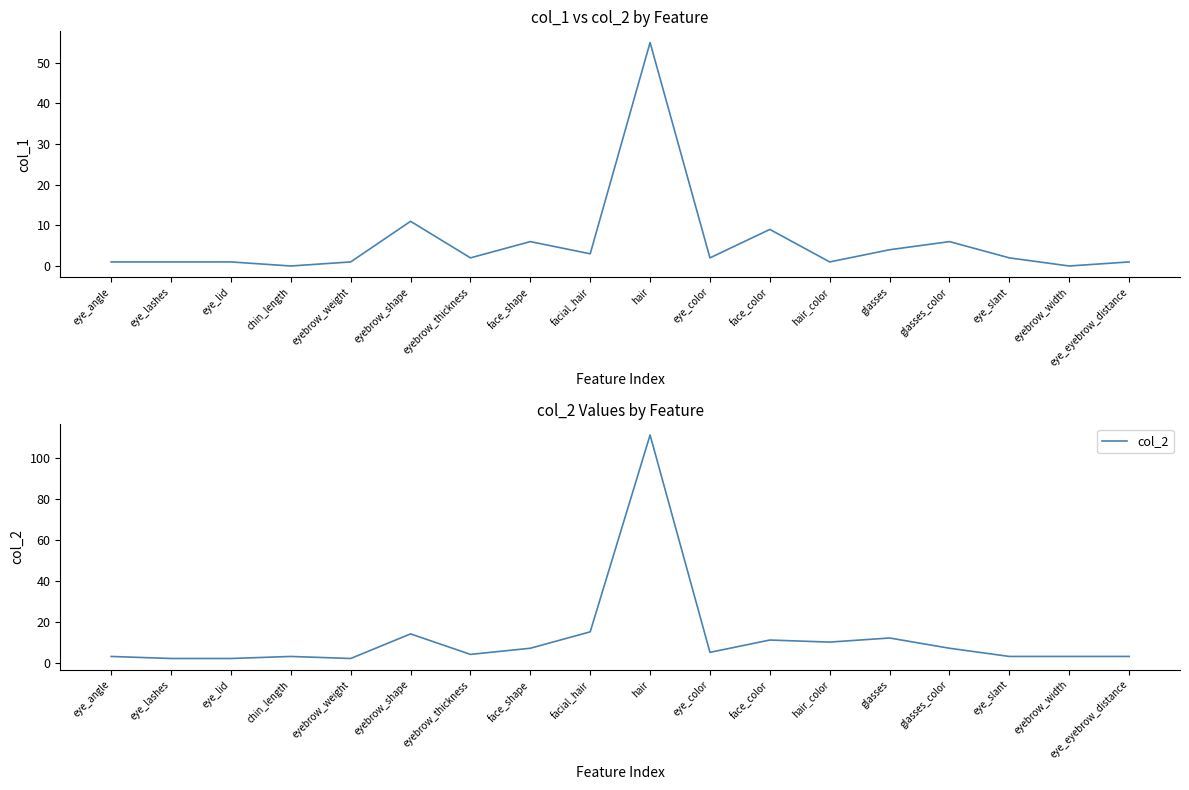

What is the label of the 5th point from the right?

glasses